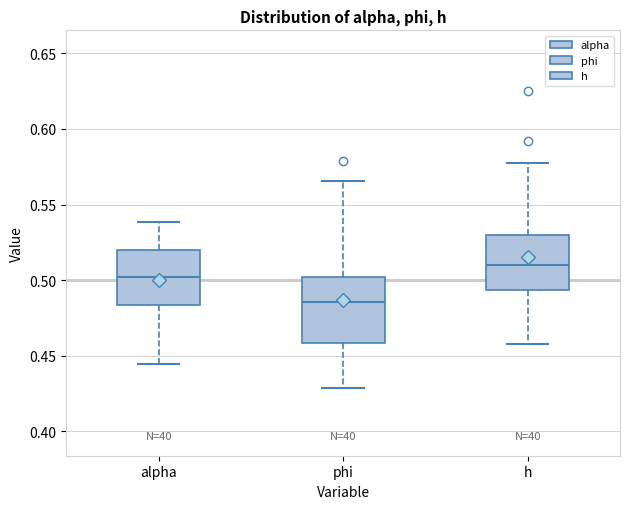

Which box's median line is the highest?

h